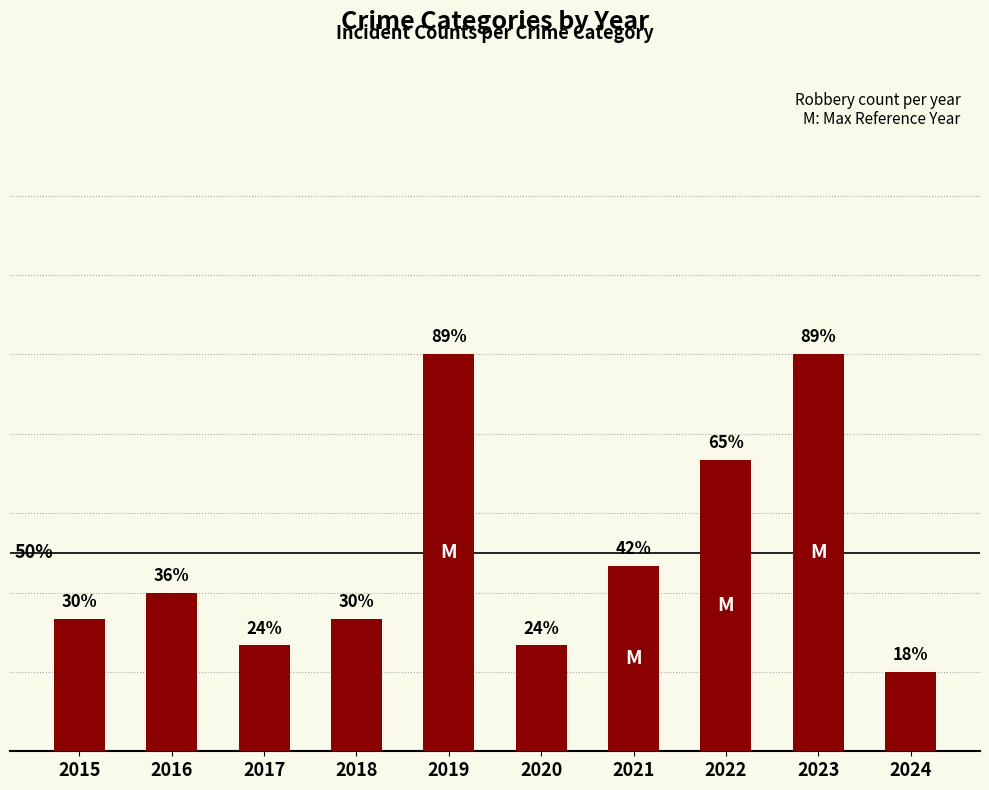

List the labels in order of value, largest first.

2019, 2023, 2022, 2021, 2016, 2015, 2018, 2017, 2020, 2024